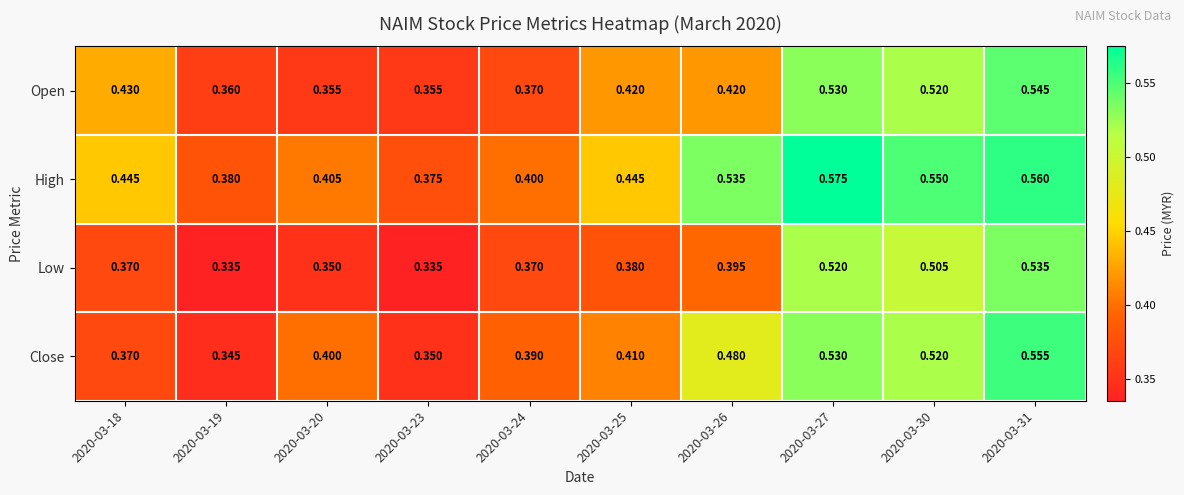

List the series in order of their peak value, highest first.

High, Close, Open, Low